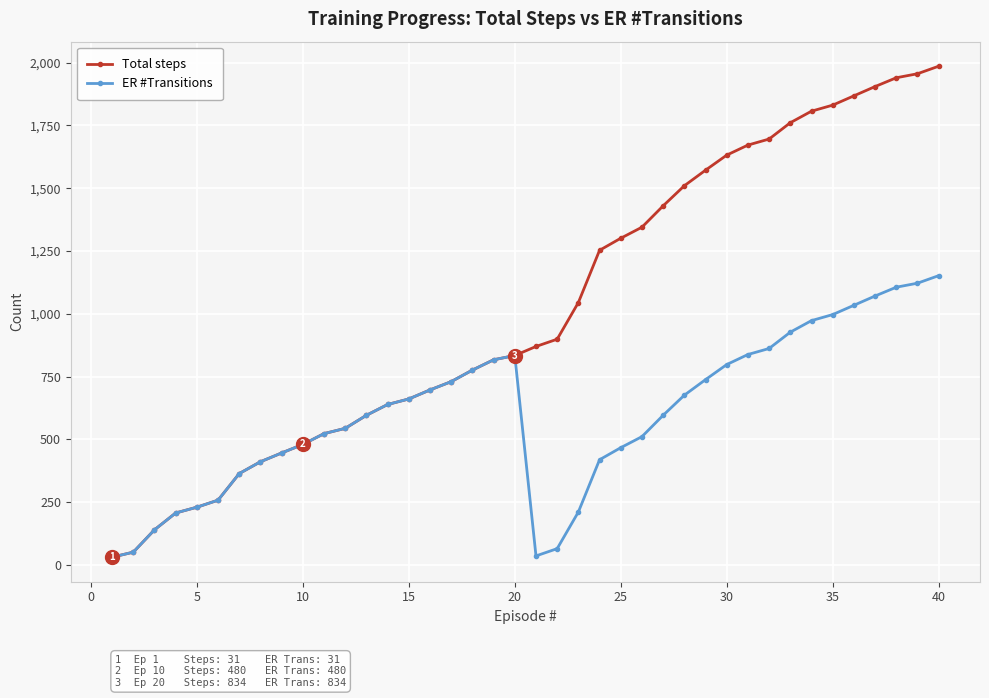

How many lines are shown in the chart?

2